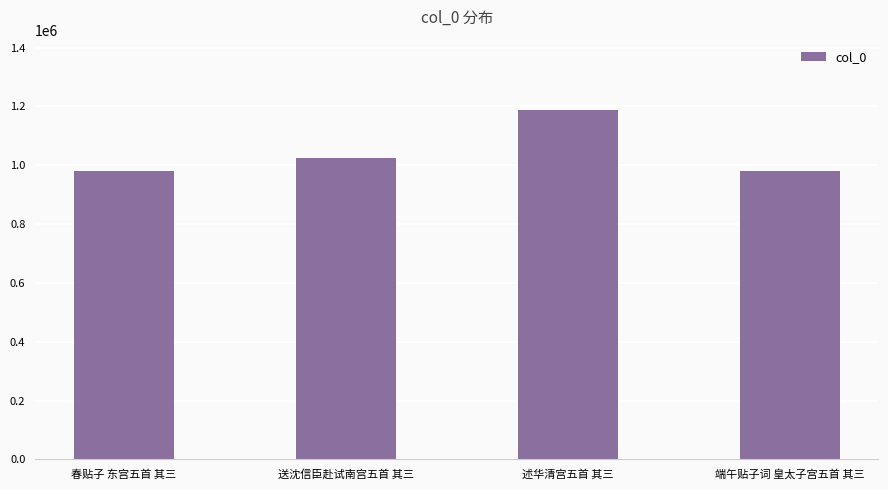

What is the sum of all values?

4178782